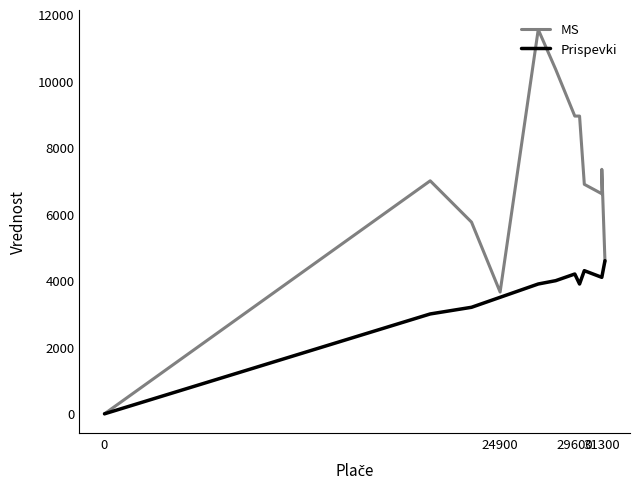

How many lines are shown in the chart?

2